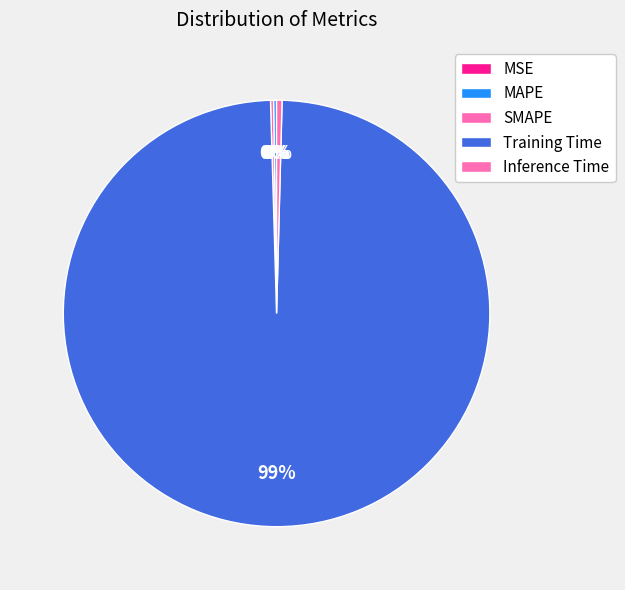

Count the number of slices in the pie.

5